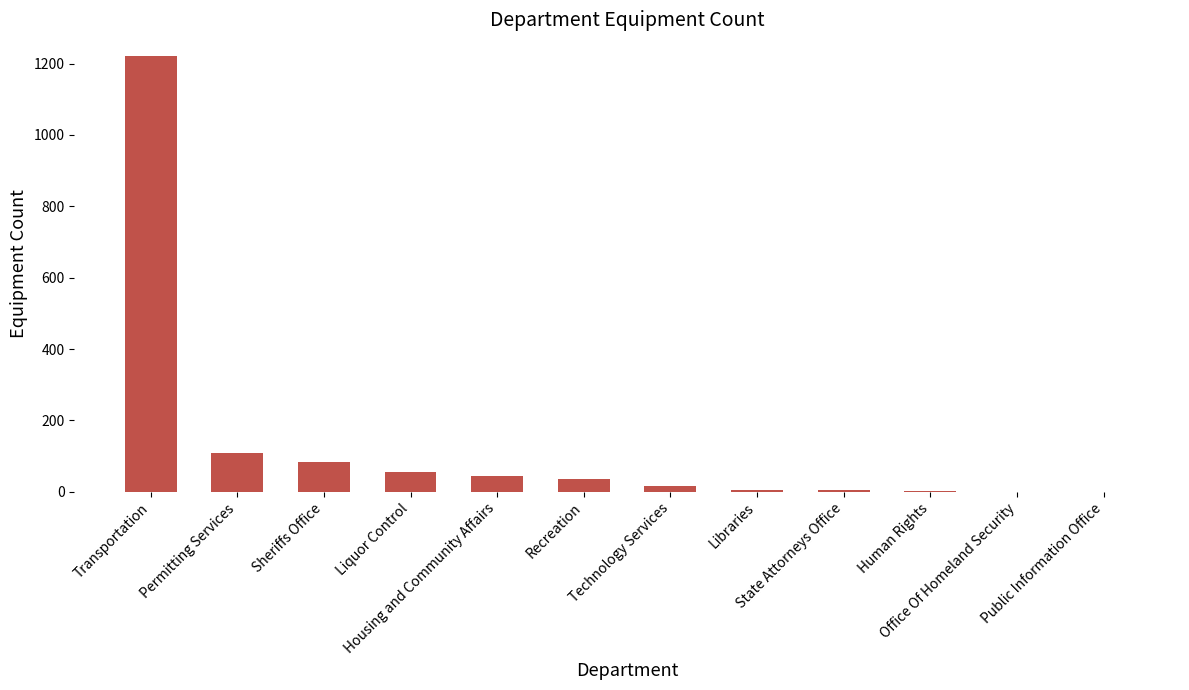

How many data points does each series have?

12